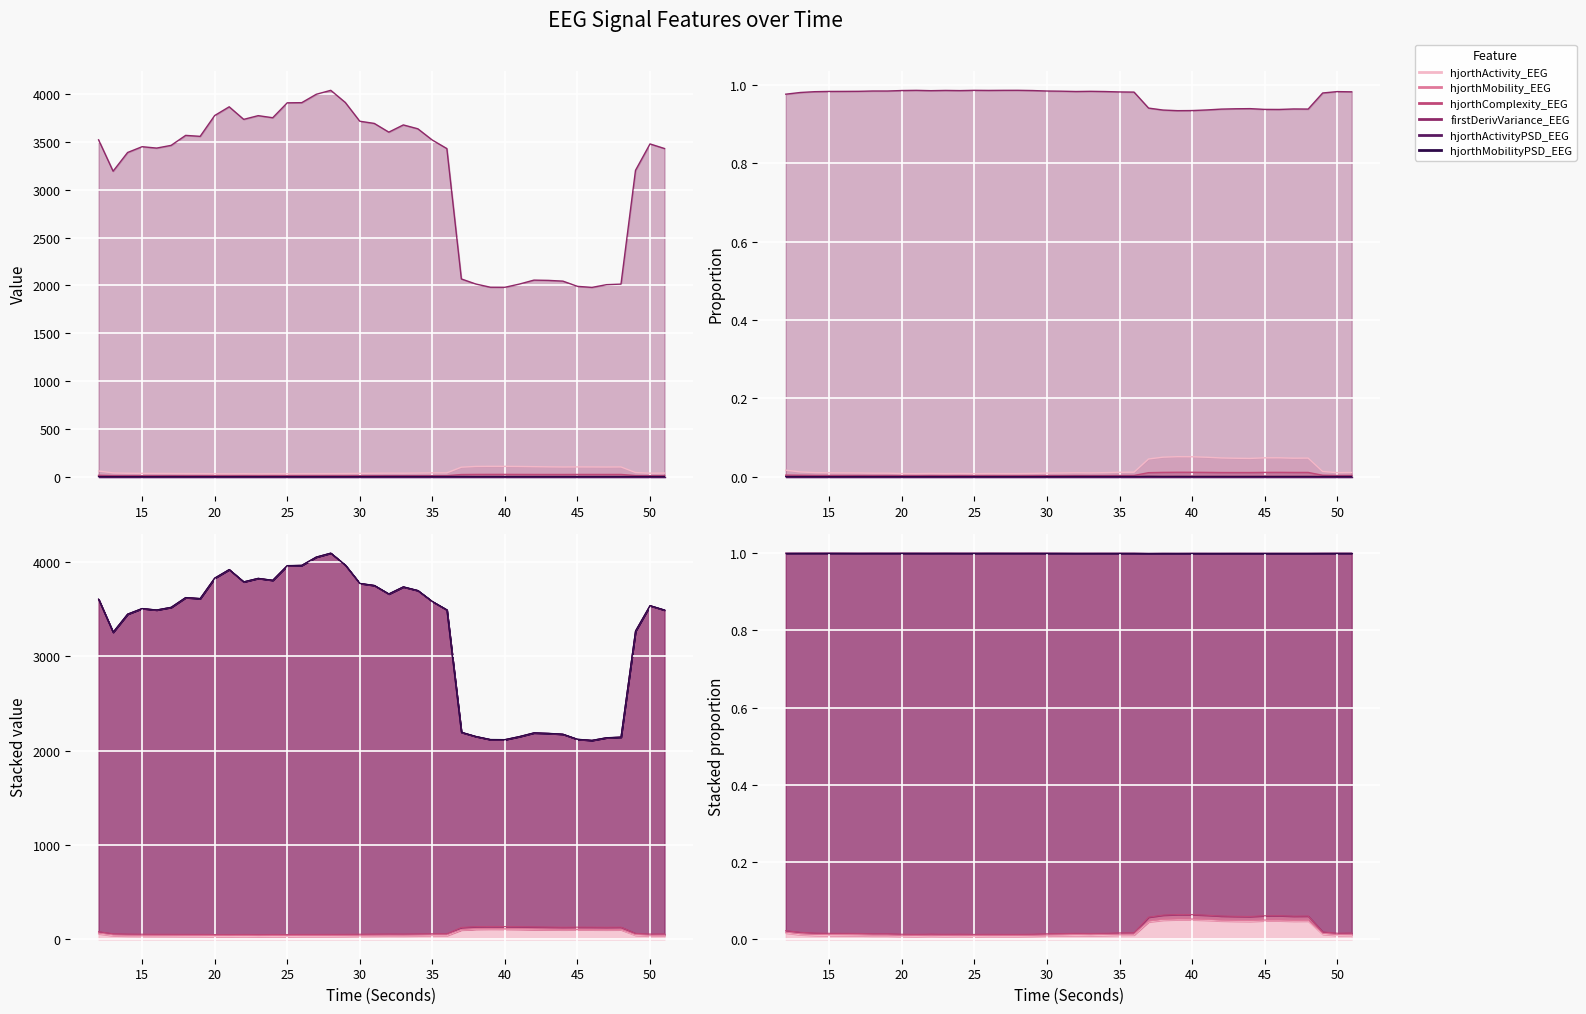

At which category is the sum across all series the highest?

28